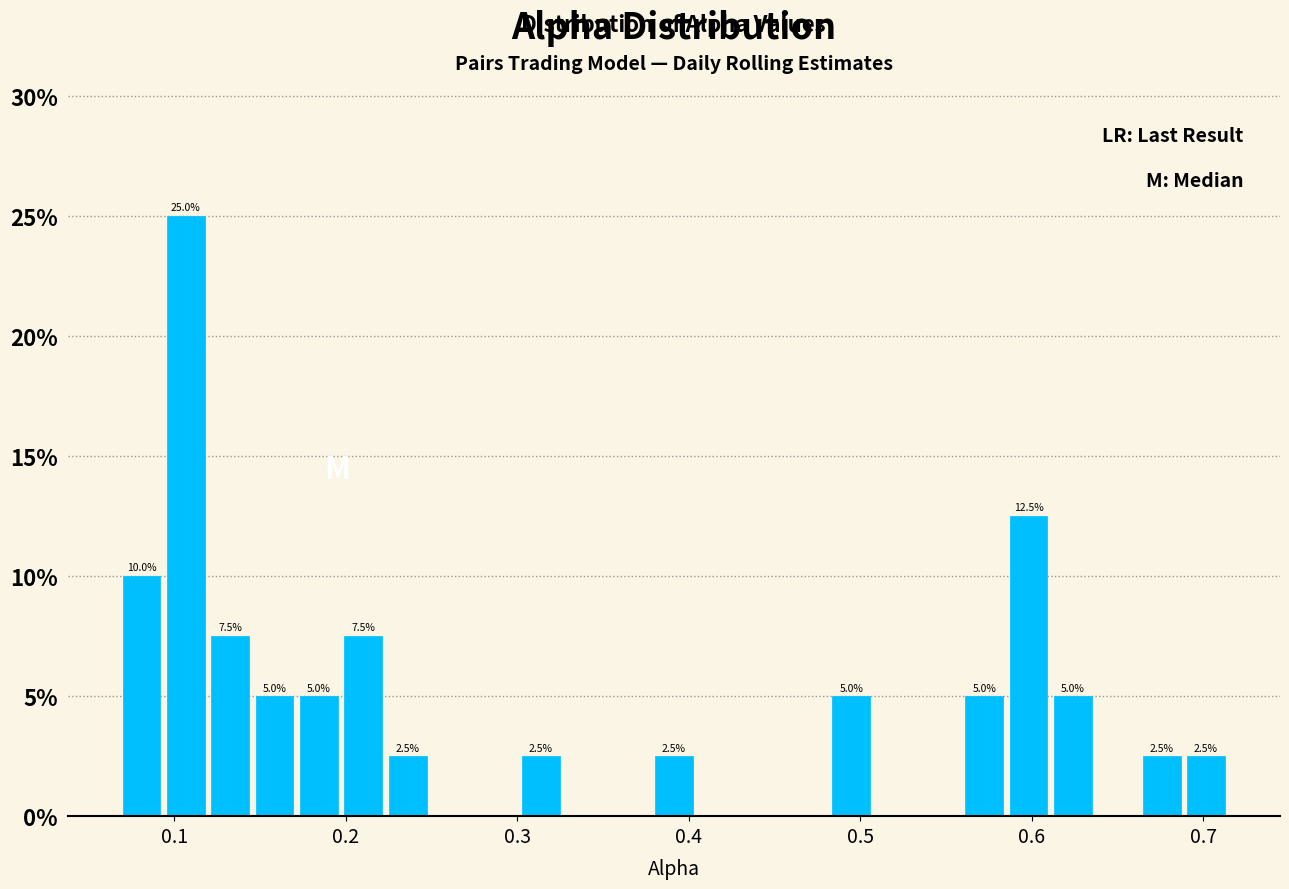

Around what value on the x-axis is the tallest bar? Give the approximate position of its centre, as read against the axis.

0.11